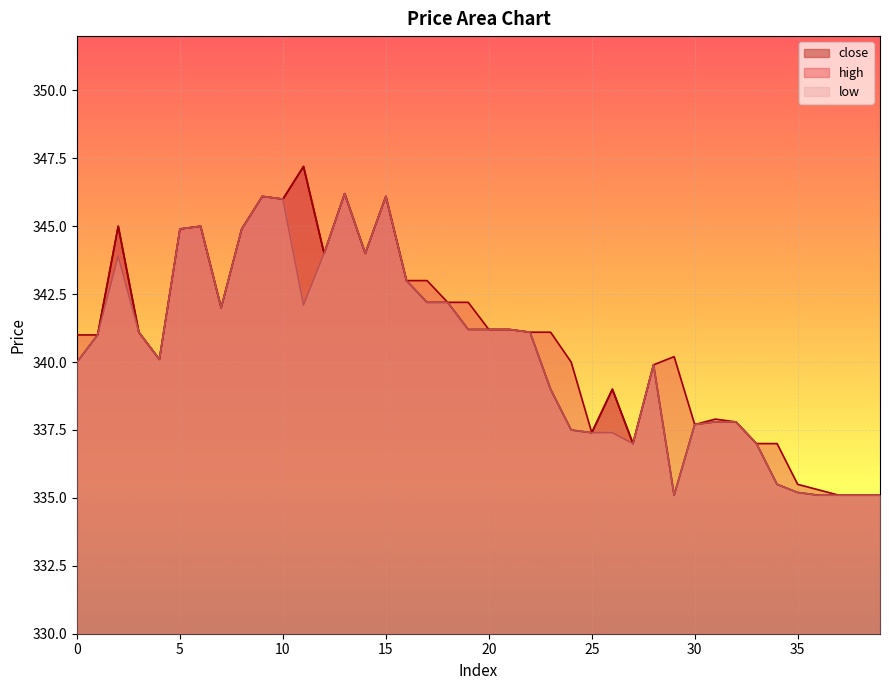

True or false: high and close intersect in this chart.

False